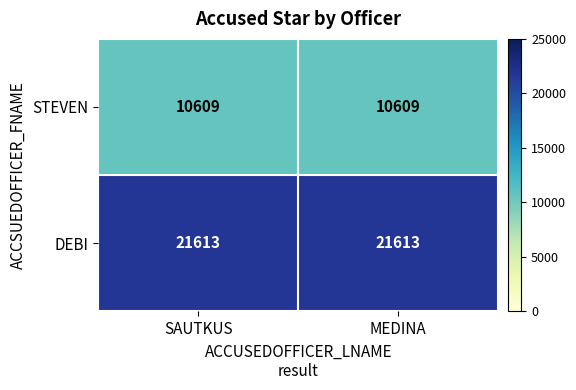

What is the difference between the highest and lowest values at SAUTKUS?

11004